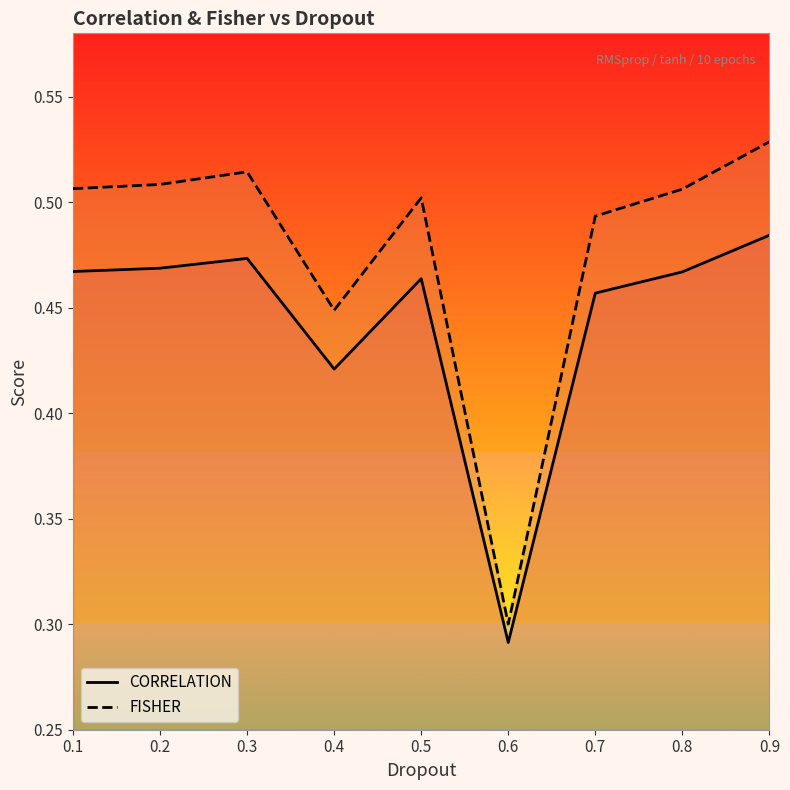

Count the CORRELATION values in the range 0 to 1.

9